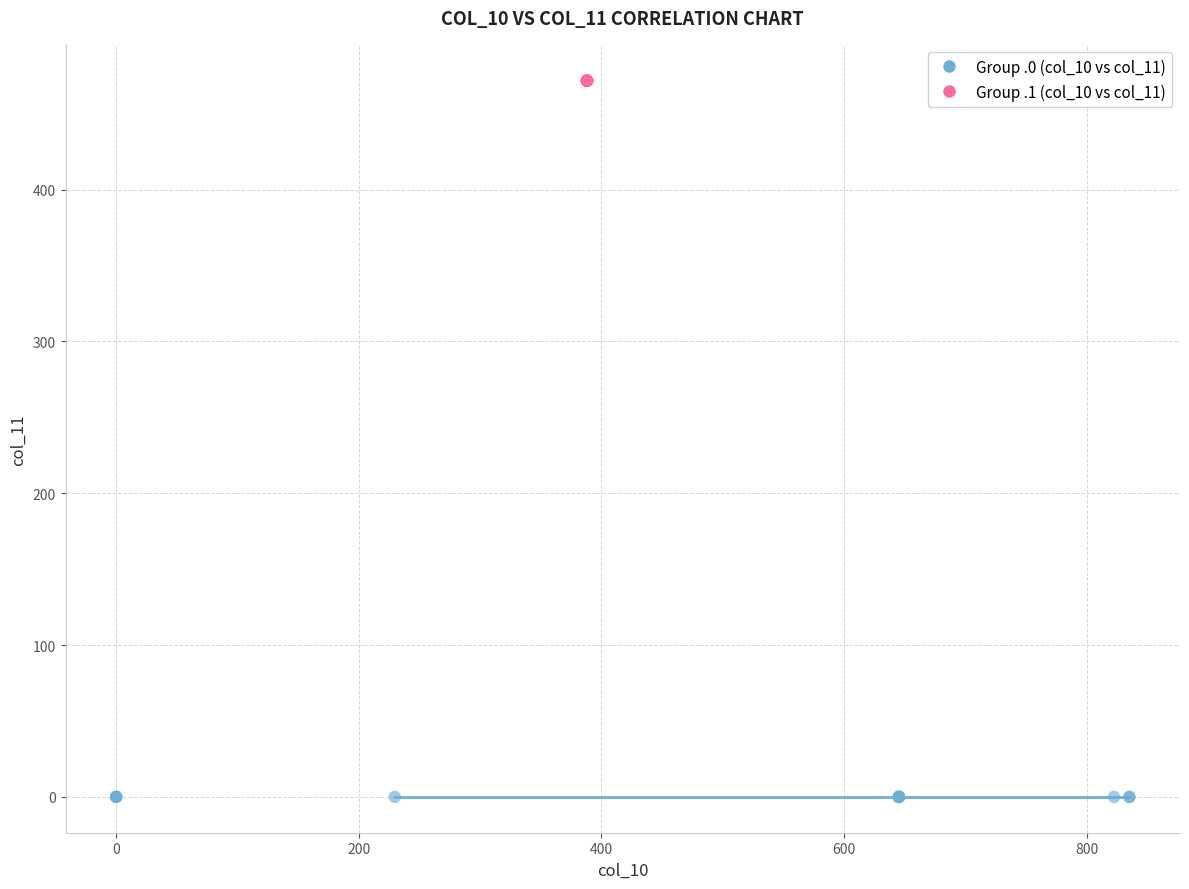

What are all the series names shown in the legend?

Group .0 (col_10 vs col_11), Group .1 (col_10 vs col_11)